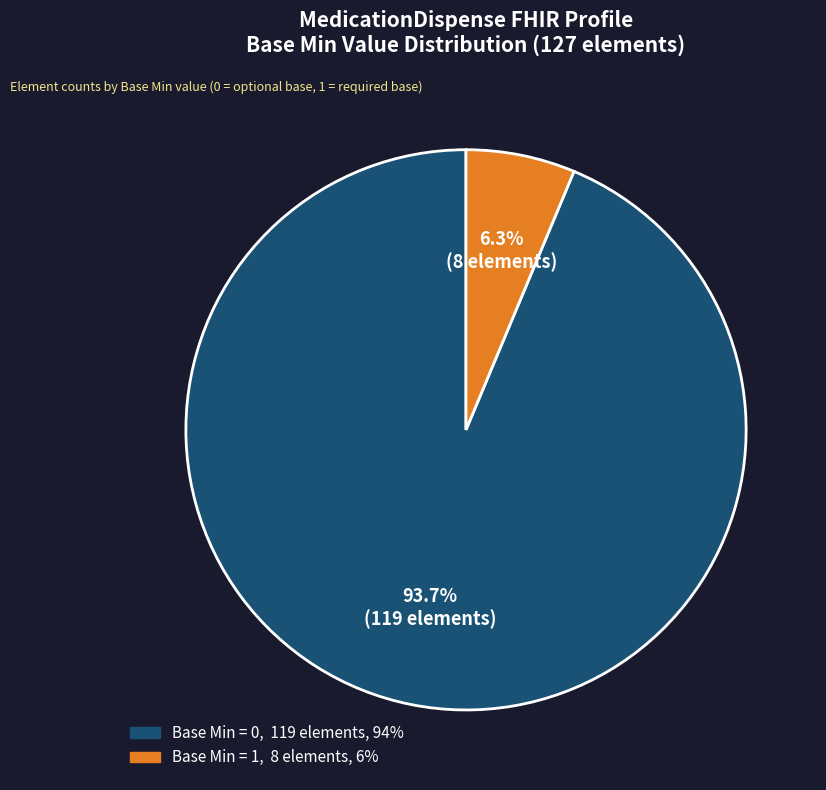

Is there a majority slice in this chart?

Yes